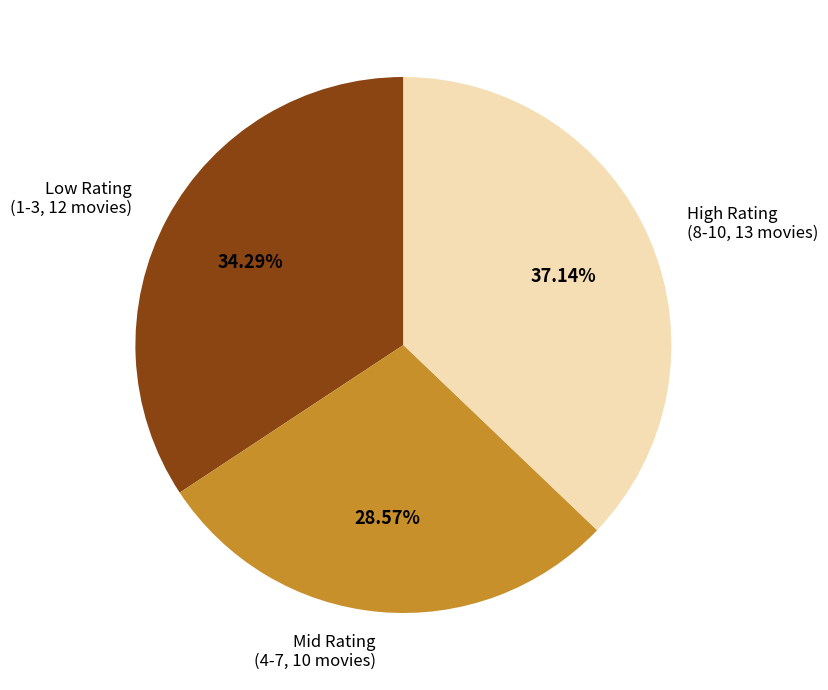

Which category has the biggest portion of the pie?

High Rating (8-10, 13 movies)